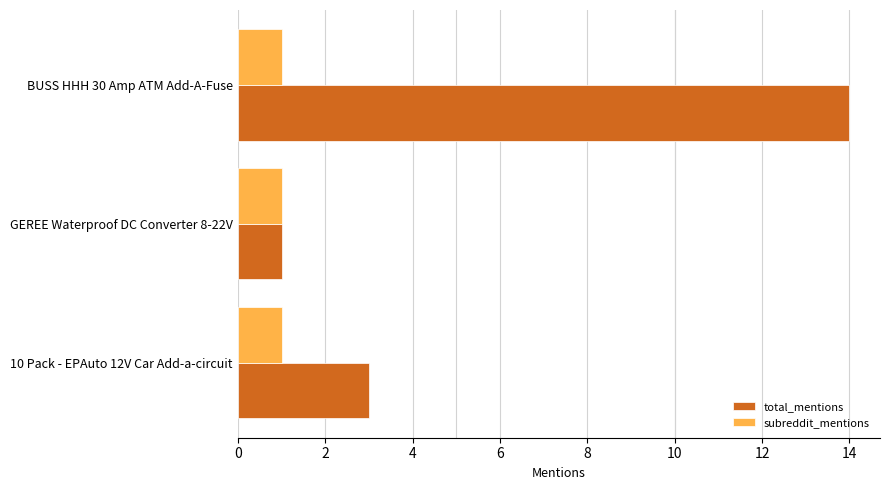

Which series has the largest total across all categories?

total_mentions